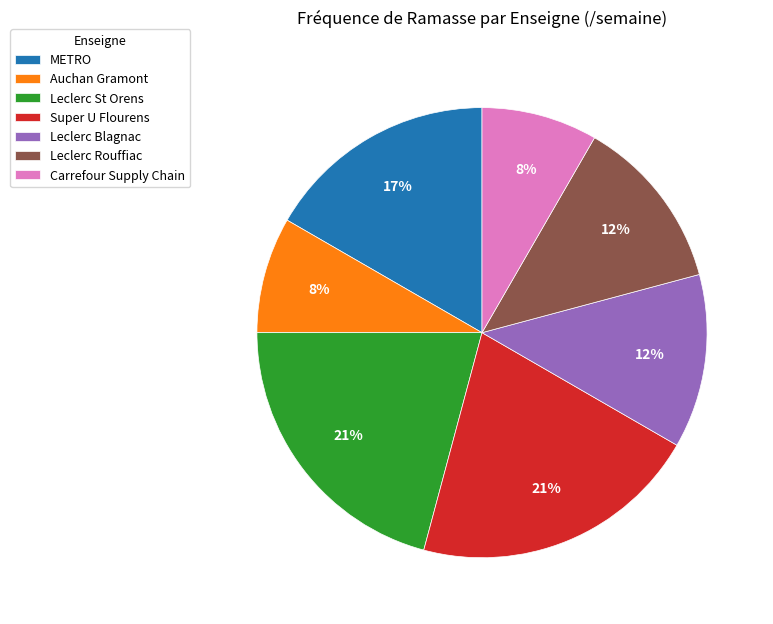

What is the ratio of the value at METRO to the value at Leclerc St Orens?

0.8